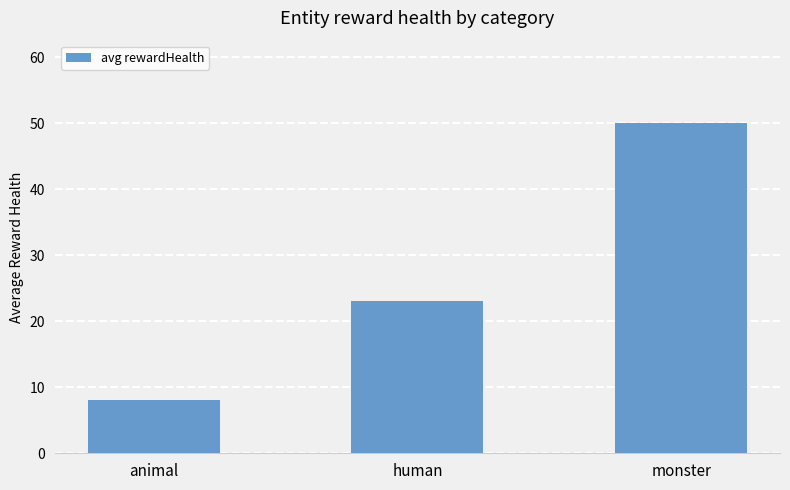

Which label corresponds to the smallest value in the chart?

animal